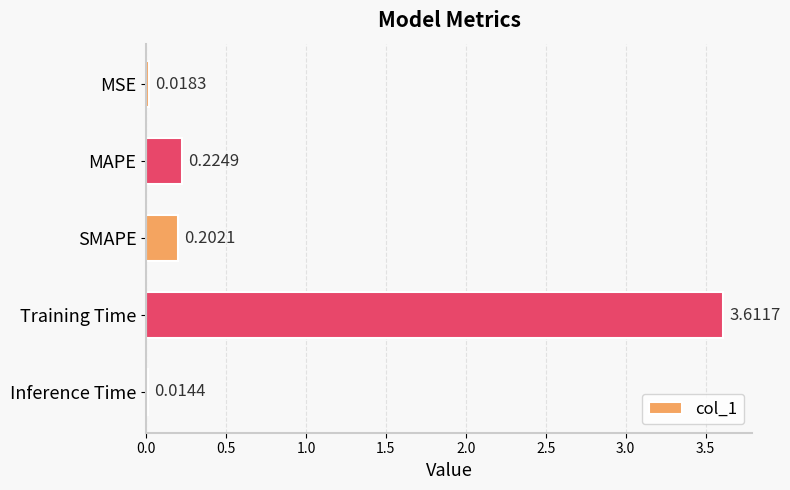

What is the label of the 5th bar from the top?

Inference Time